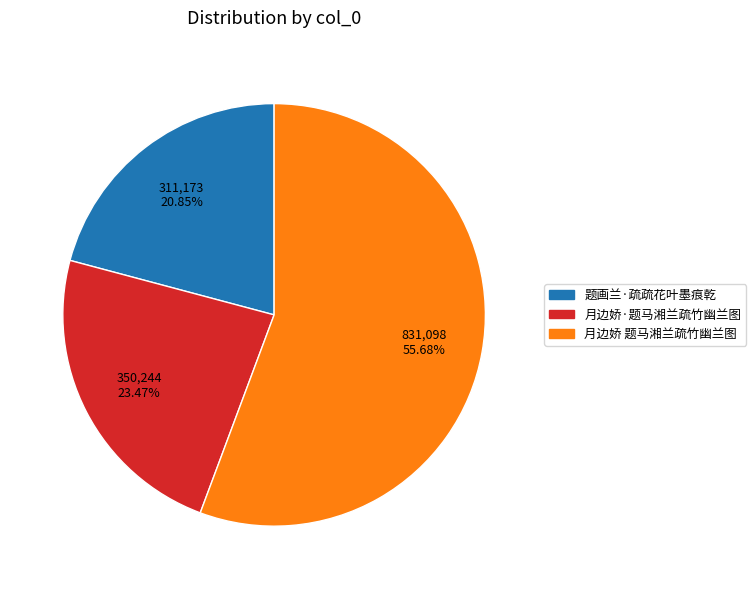

What is the smallest slice in the pie chart?

题画兰·疏疏花叶墨痕乾